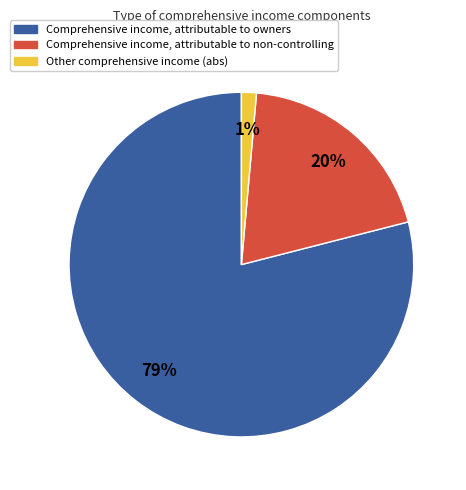

Does any single category account for the majority?

Yes